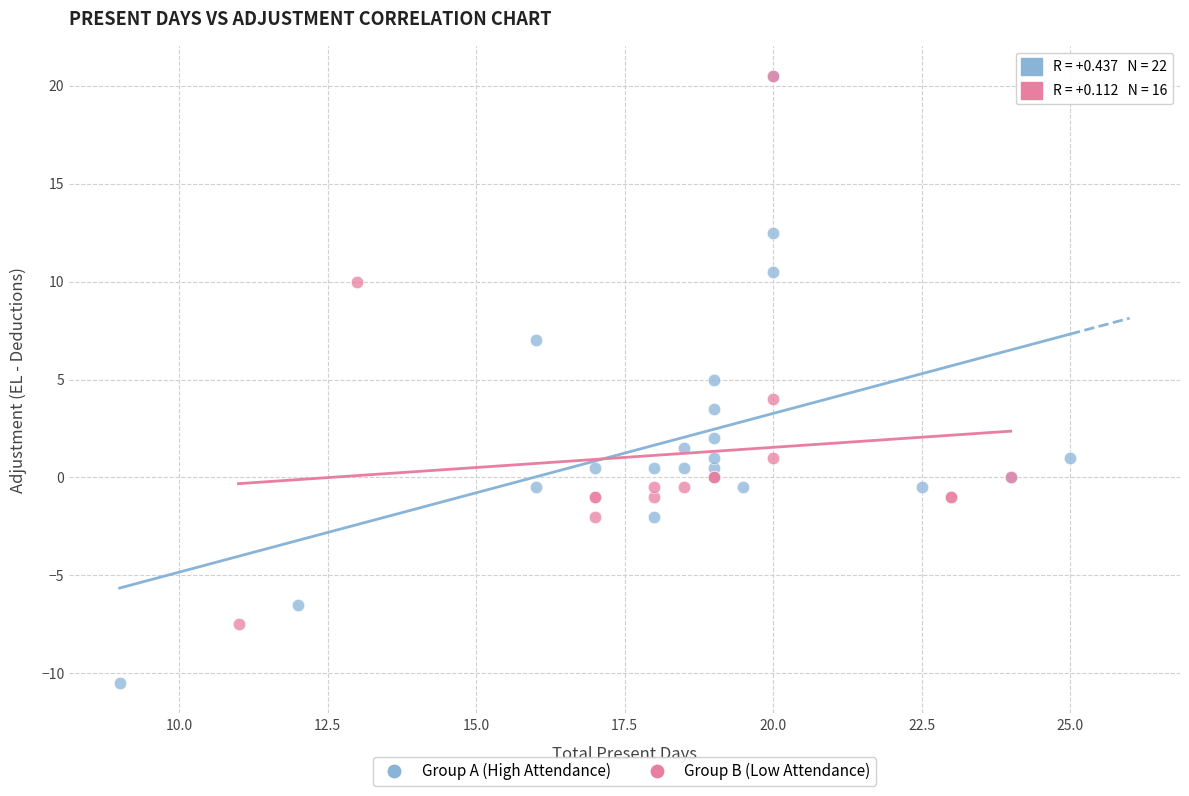

Which series has the widest spread of Y values?

Group A (High Attendance)